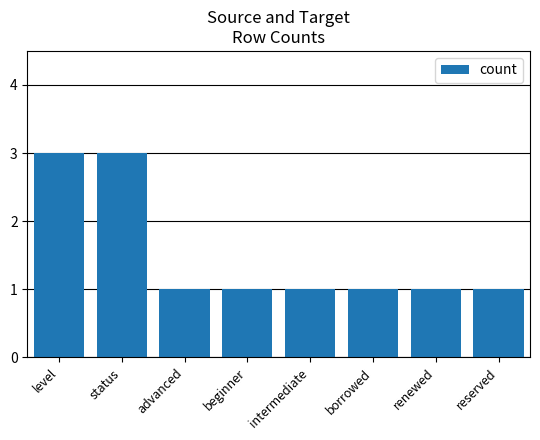

What is the minimum value shown in the chart?

1